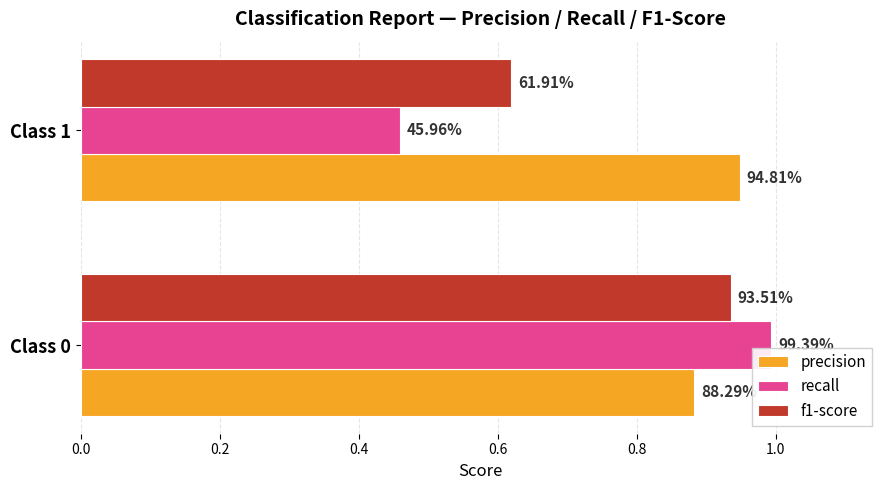

What are all the series names shown in the legend?

precision, recall, f1-score